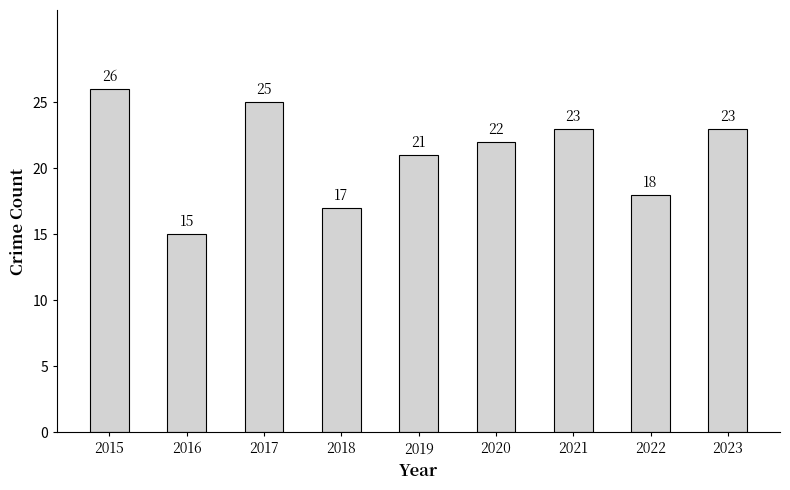

What is the value of the 6th bar from the left?

22